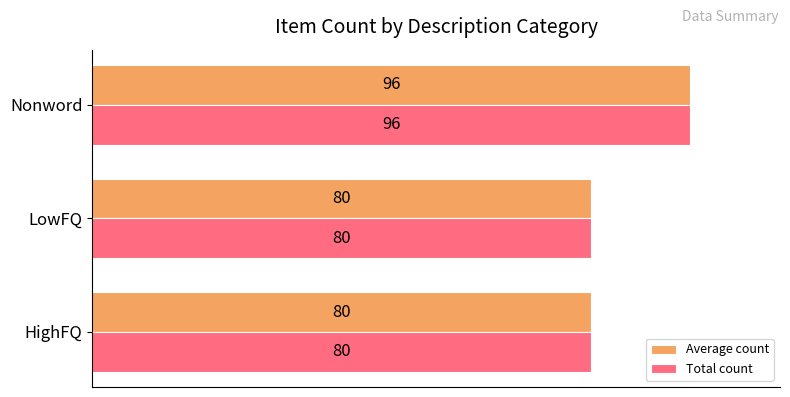

What are all the series names shown in the legend?

Average count, Total count